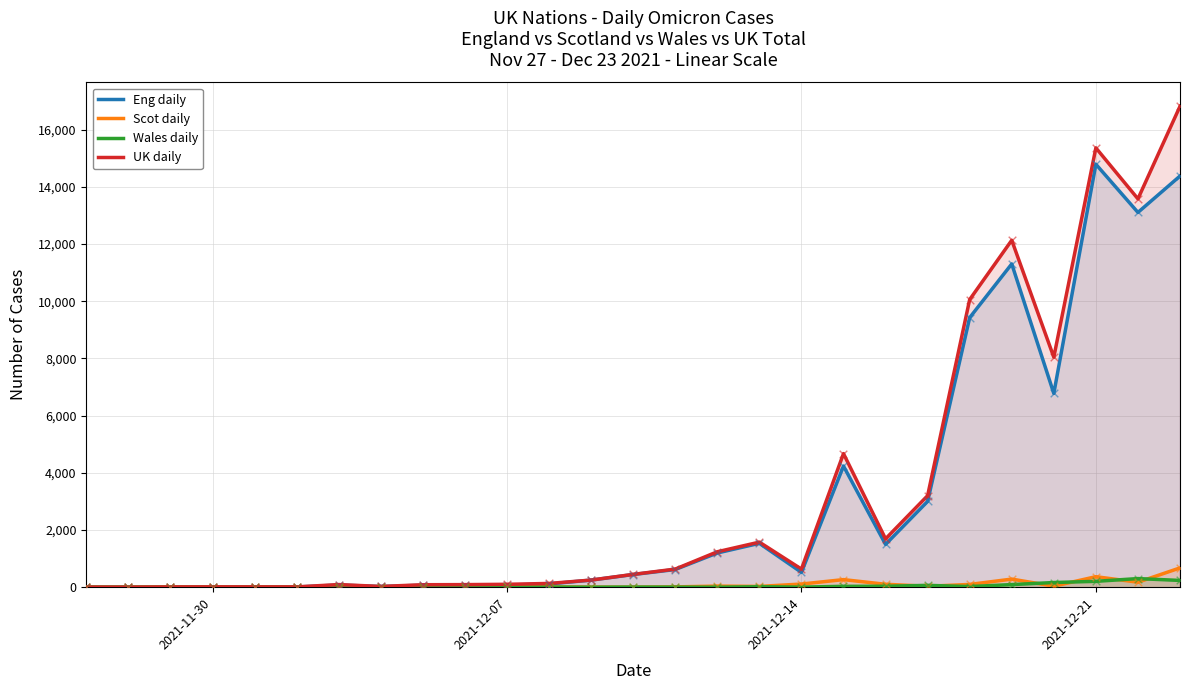

Which series has the largest total across all categories?

UK daily